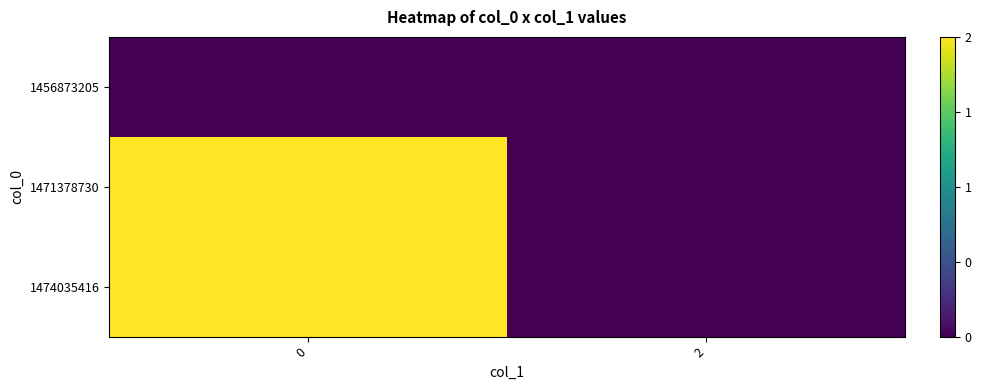

Reading left to right, transcribe all the data shown in this chart.

1456873205: 0=0	2=0
1471378730: 0=2	2=0
1474035416: 0=2	2=0